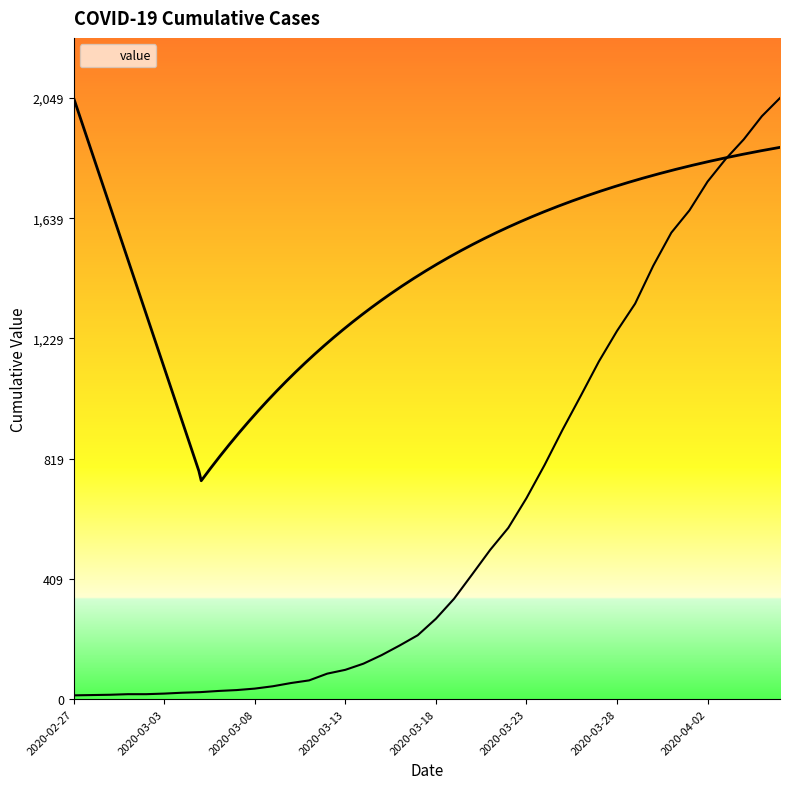

At which category does the chart reach its minimum across all series?

2020-02-27